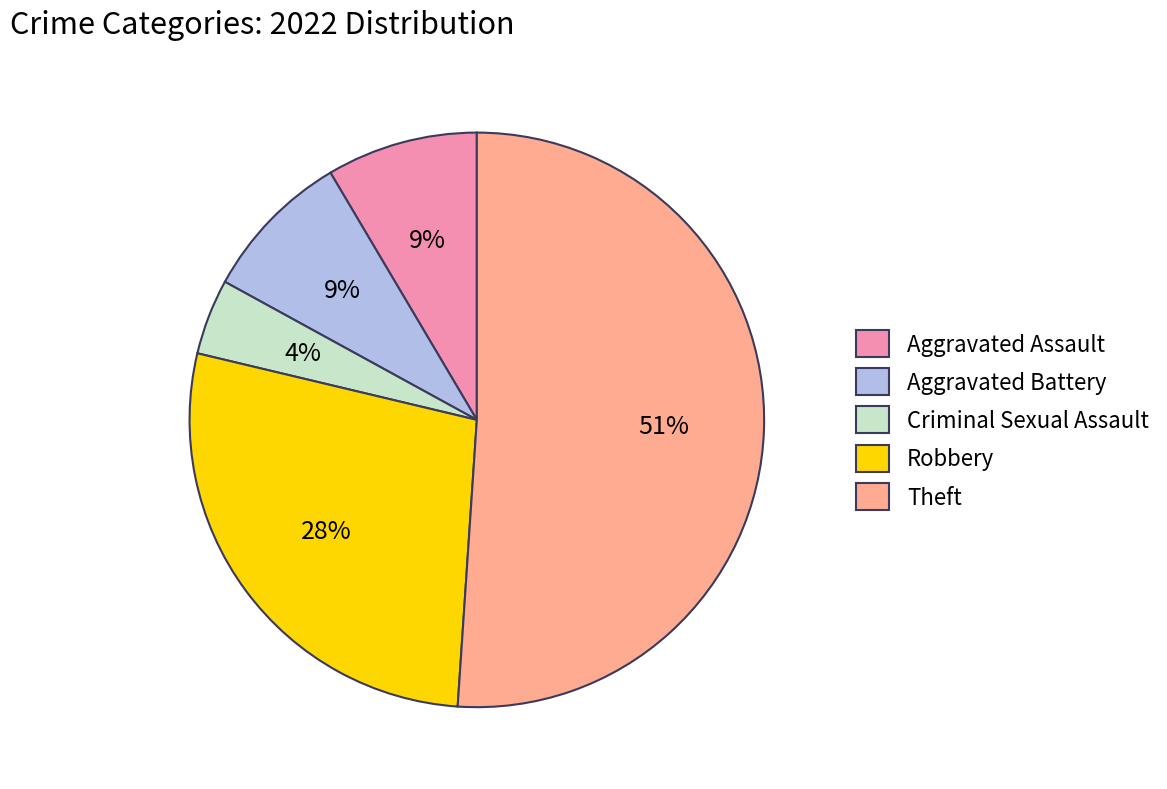

To the nearest percent, what is the average slice percentage?

20%